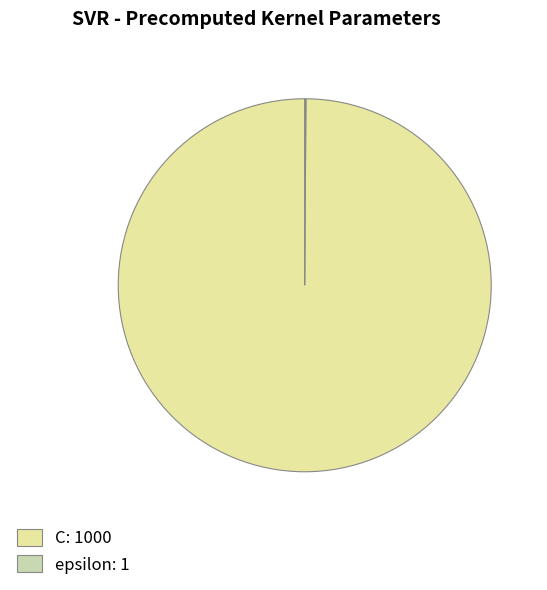

What percentage do epsilon and C together represent?

100.0%